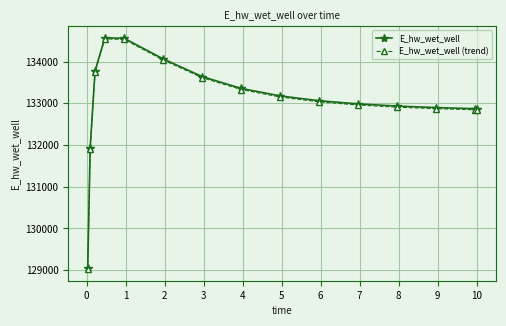

What is the average value of the E_hw_wet_well series?

133049.6